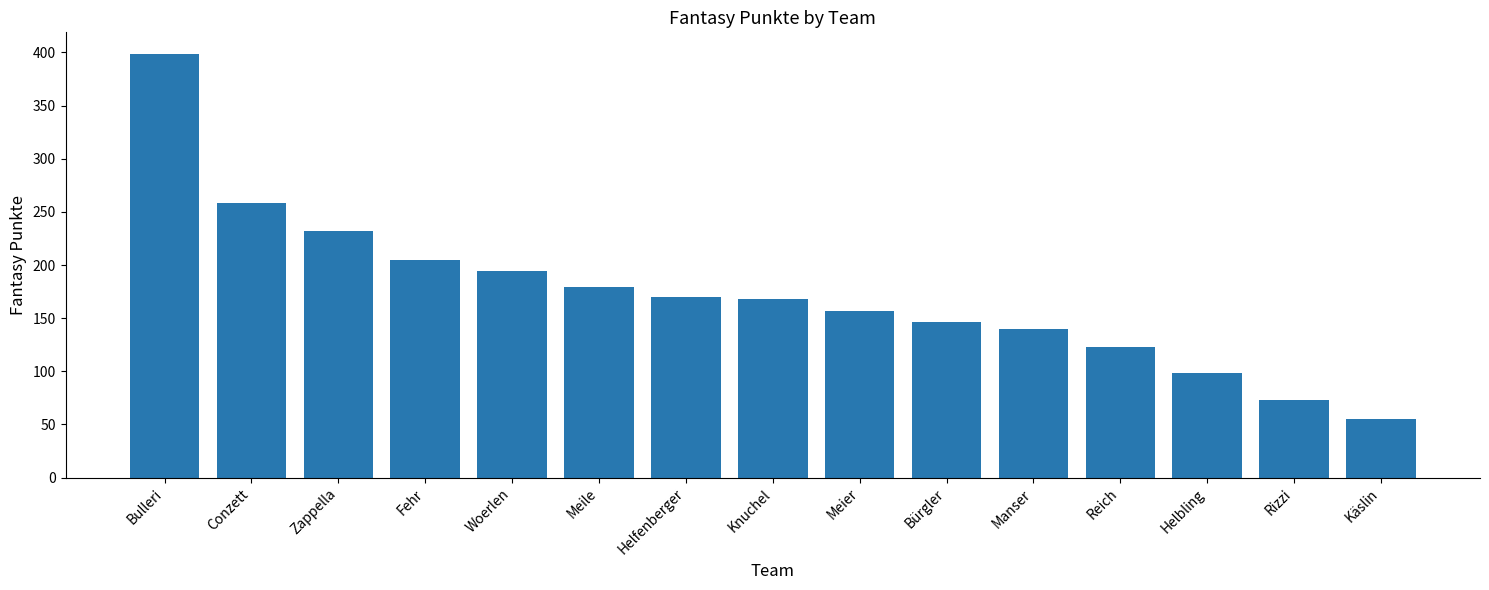

What is the change in value from Zappella to Knuchel?

-64